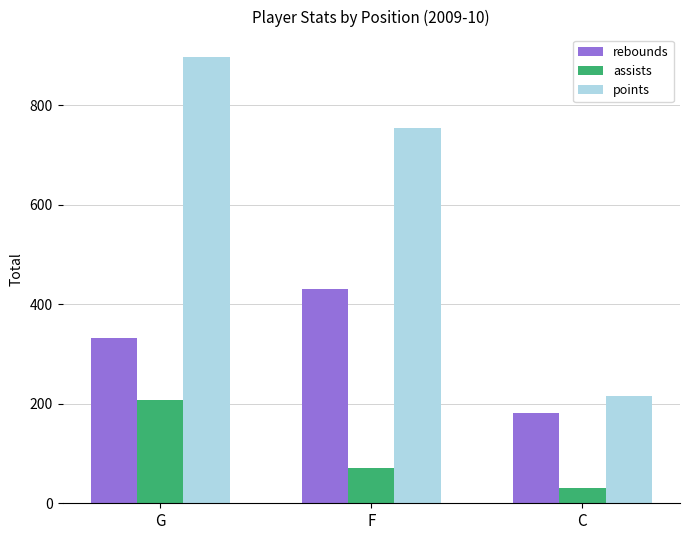

List the labels in order of assists value, largest first.

G, F, C